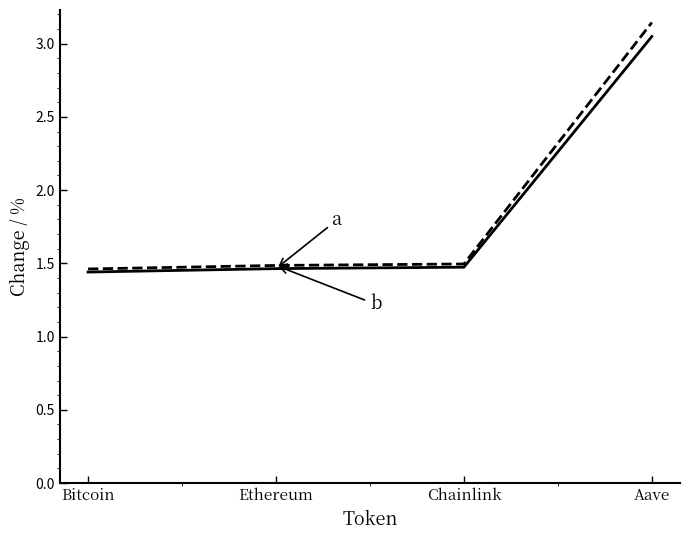

What is the total value across all series at Aave?

6.2